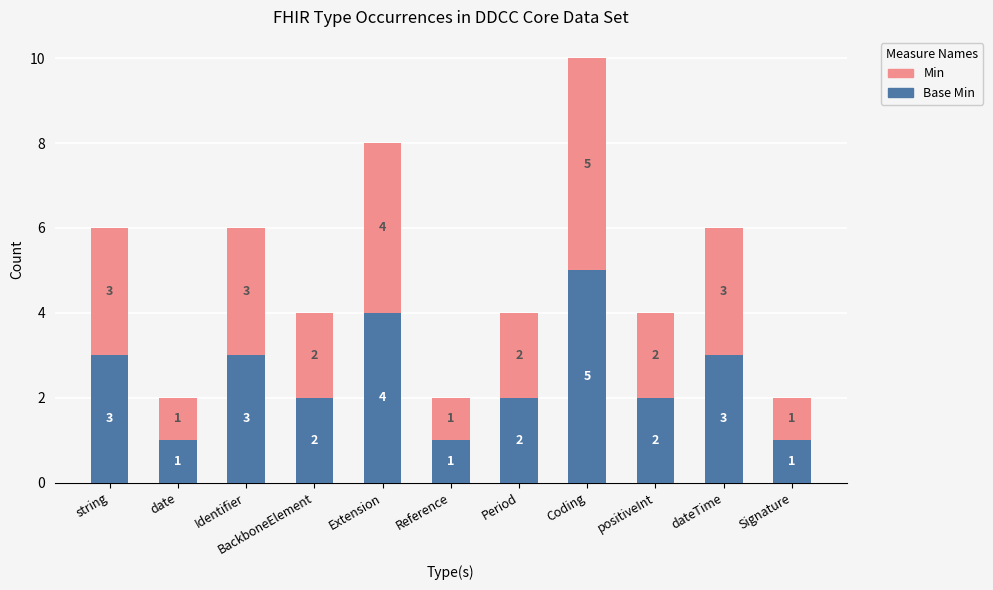

Does the chart contain stacked bars?

Yes